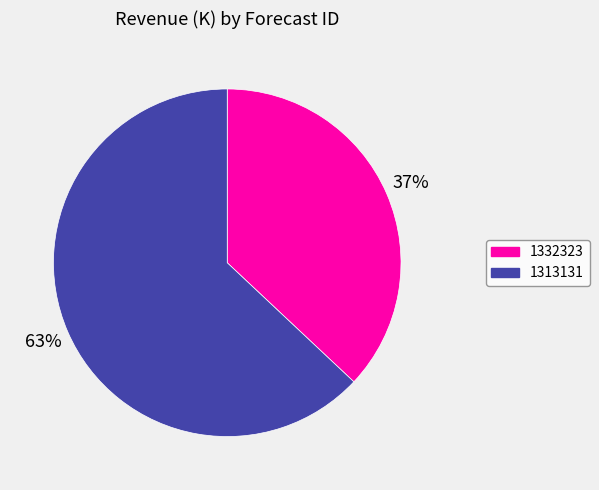

Is there a majority slice in this chart?

Yes